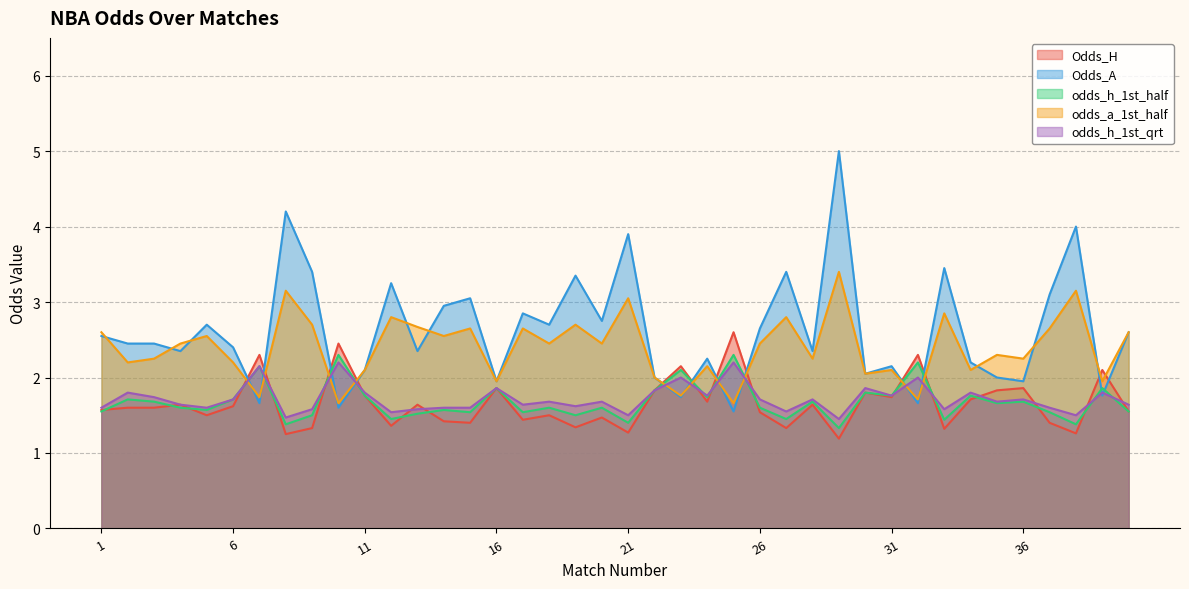

Where is the first local maximum for odds_a_1st_half?

5